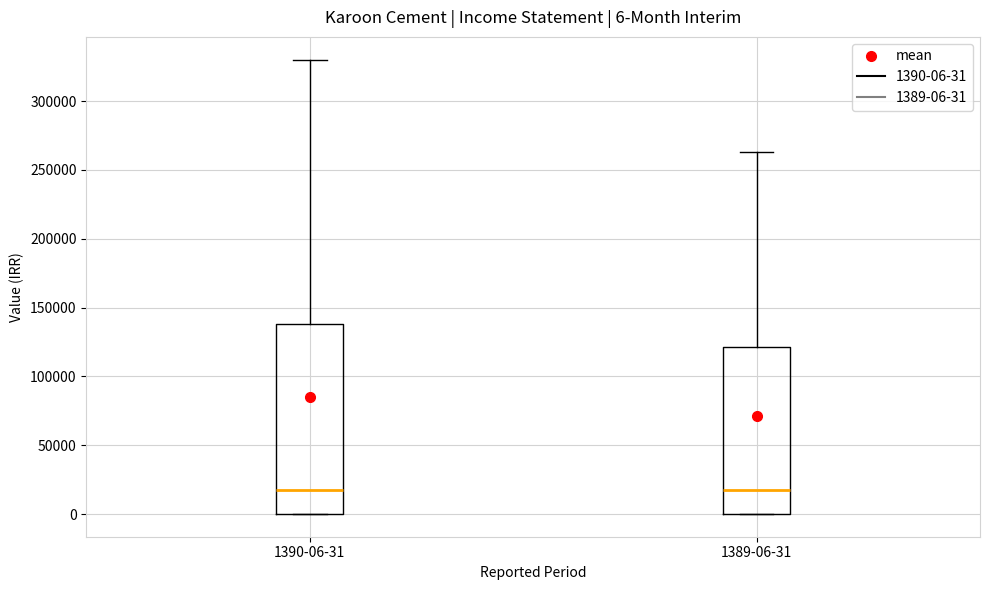

Comparing the boxes themselves (not the whiskers), which one is the tallest?

1390-06-31